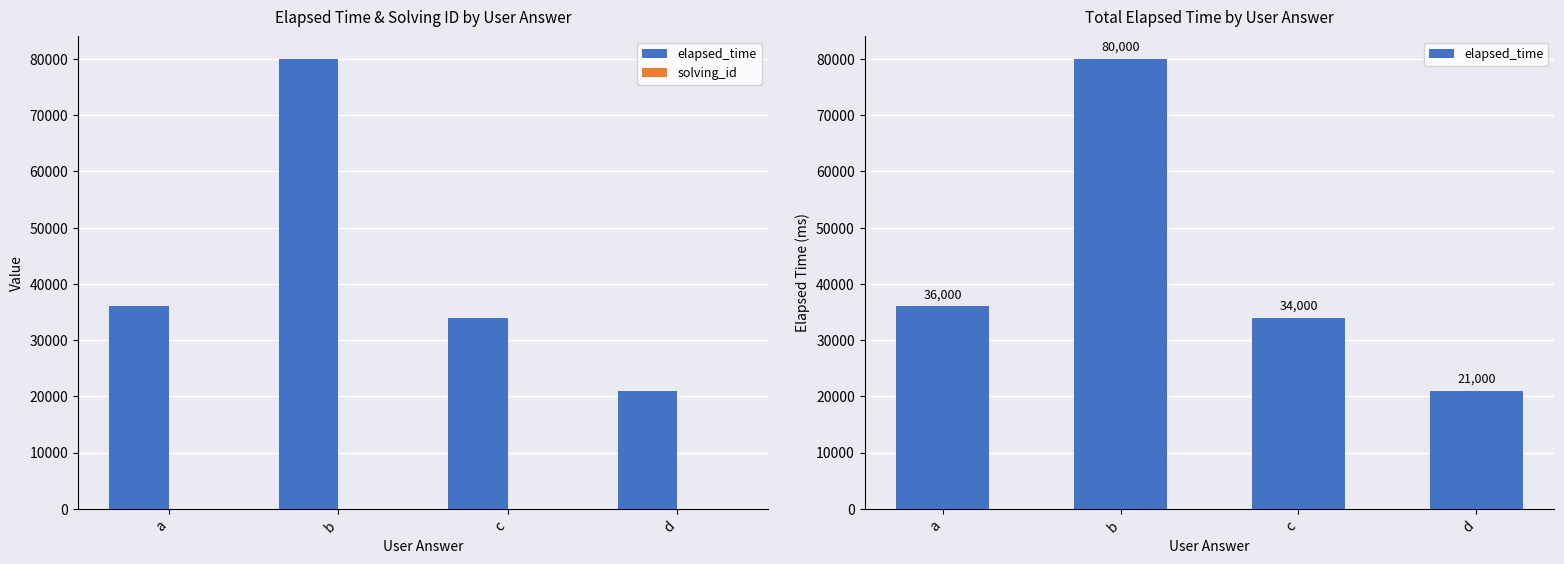

Is it true that solving_id equals 20 at b?

False